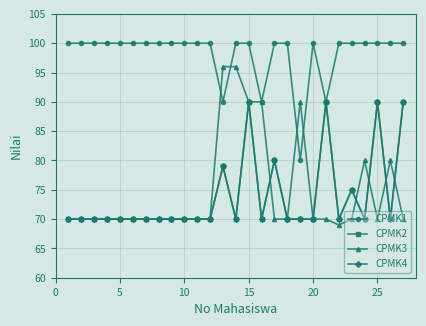

What is the difference between the second highest and minimum values in the CPMK4 series?

20